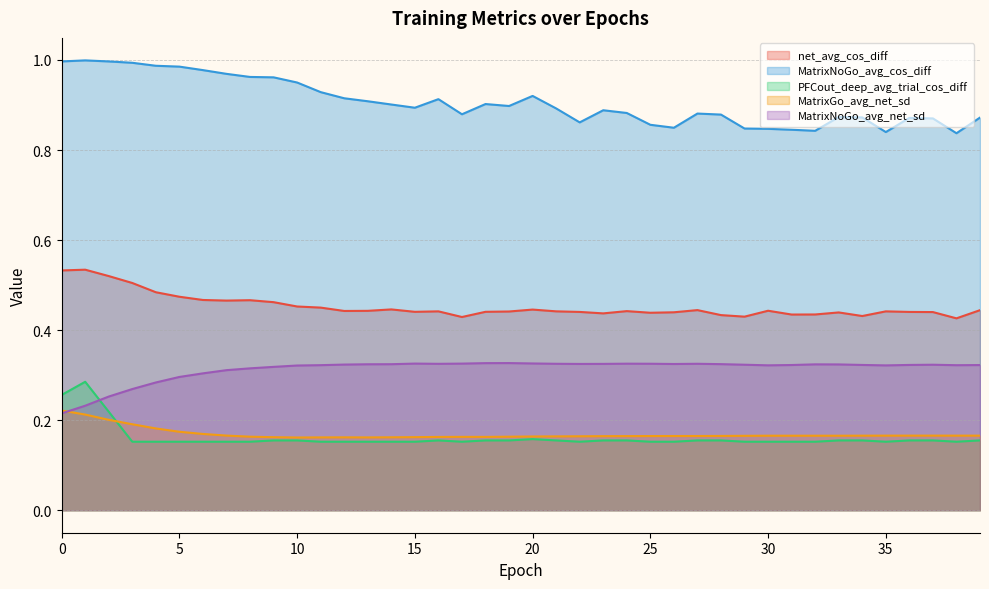

What is the sum of all PFCout_deep_avg_trial_cos_diff values?

6.4